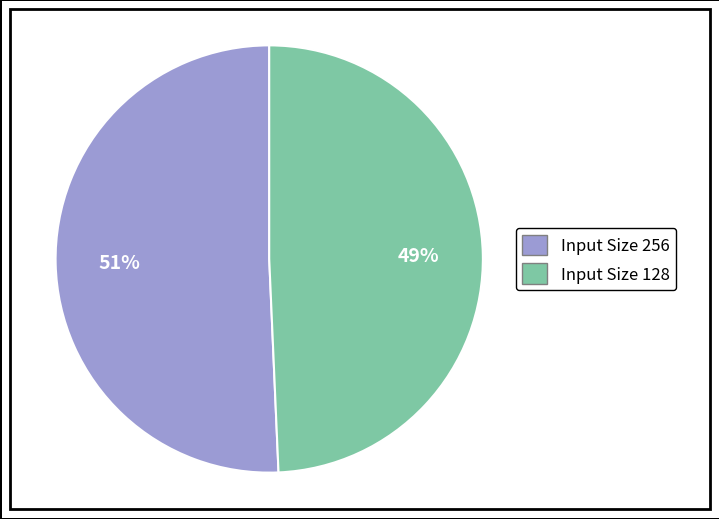

Count the number of slices in the pie.

2